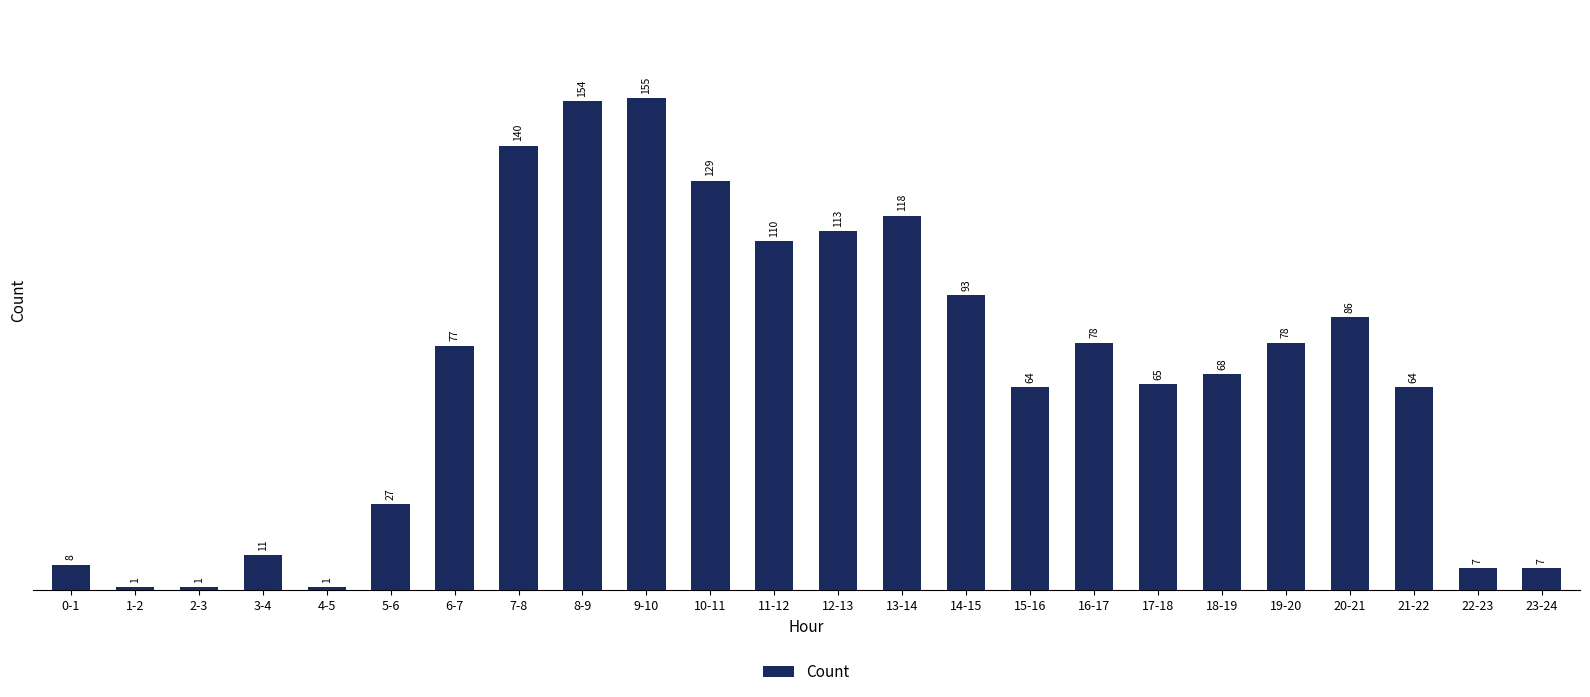

How many values are below 77?

12